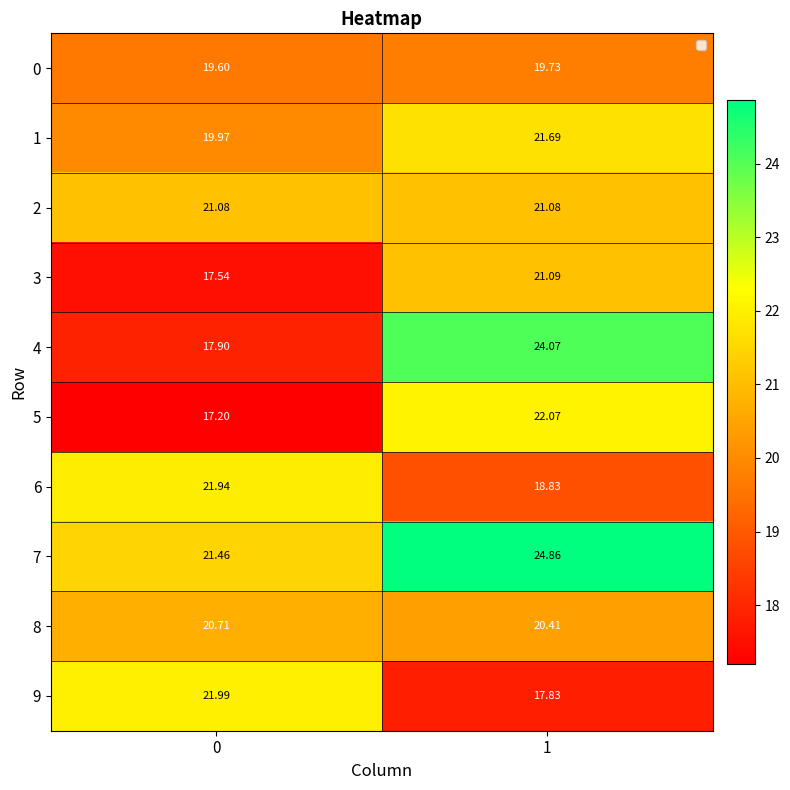

Between 0 and 1, which series saw the biggest shift?

4